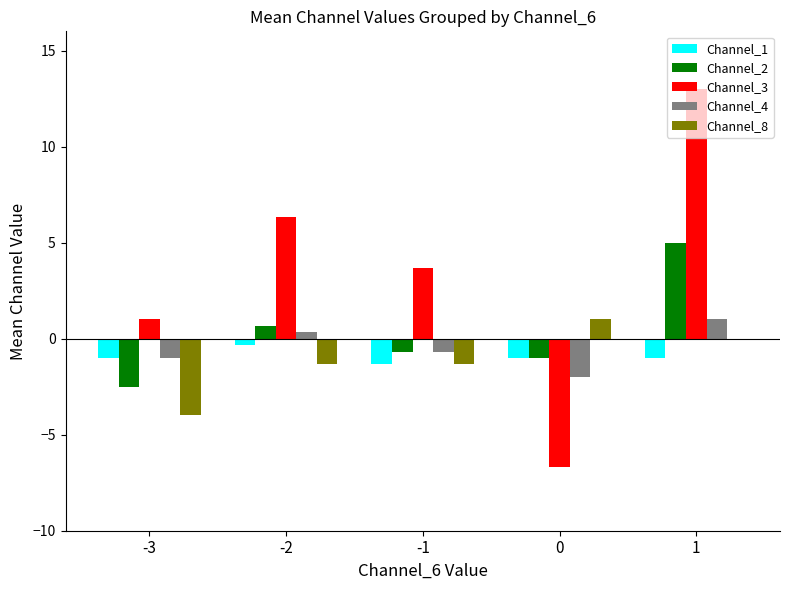

Count the number of categories in the chart.

5